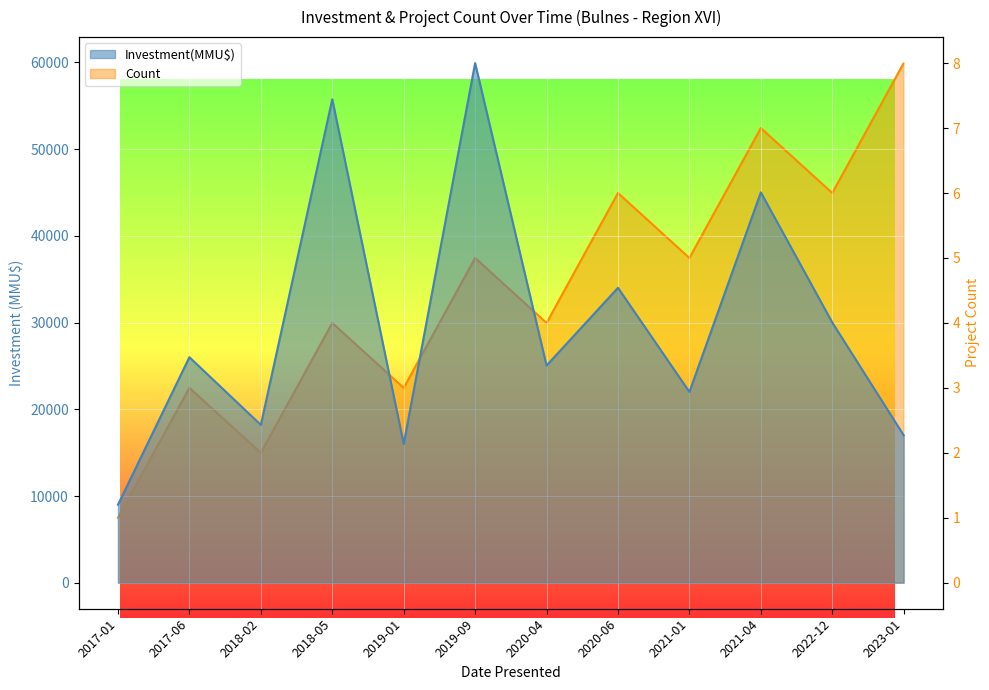

What is the difference between the highest and lowest values at 2019-09?

59898